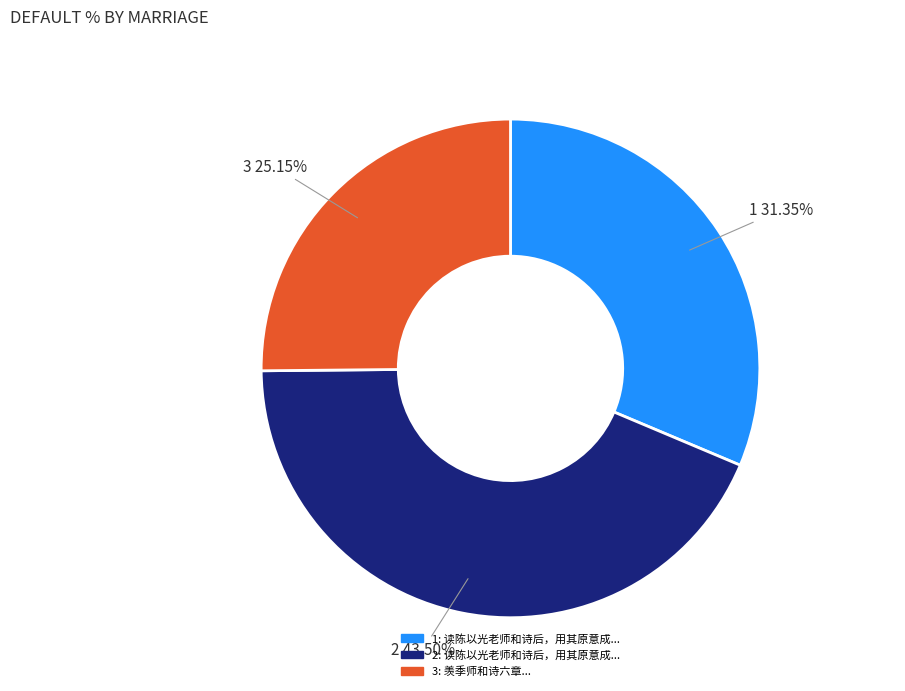

Is there any slice that represents more than half of the pie?

No